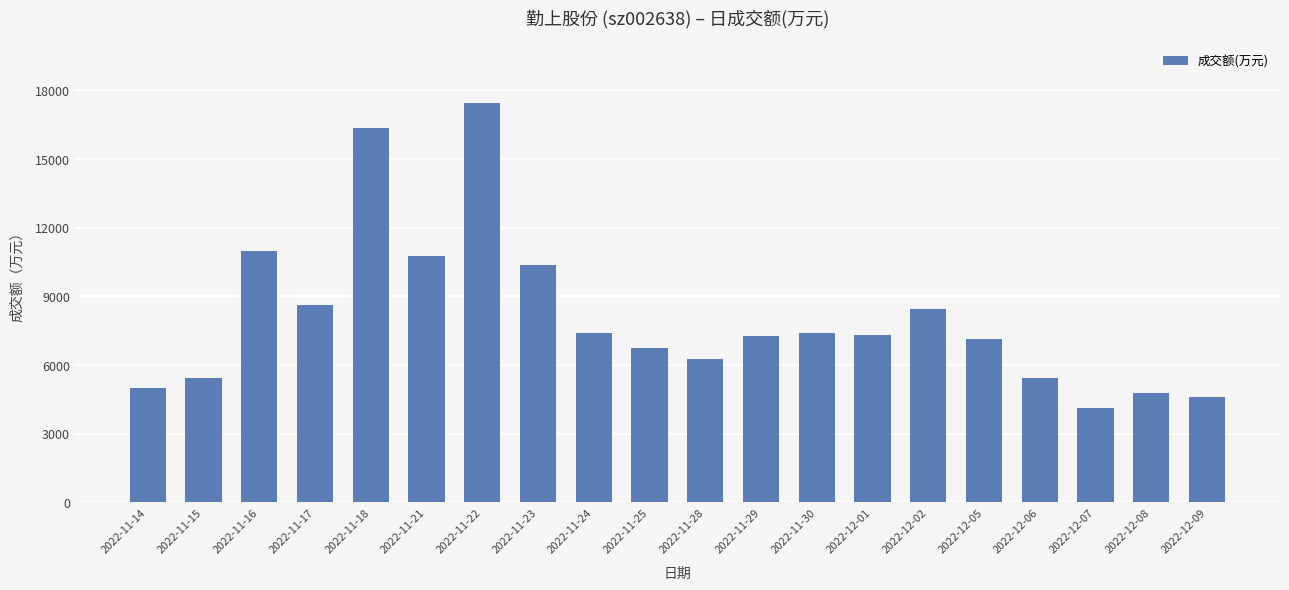

Does the chart contain any negative values?

No